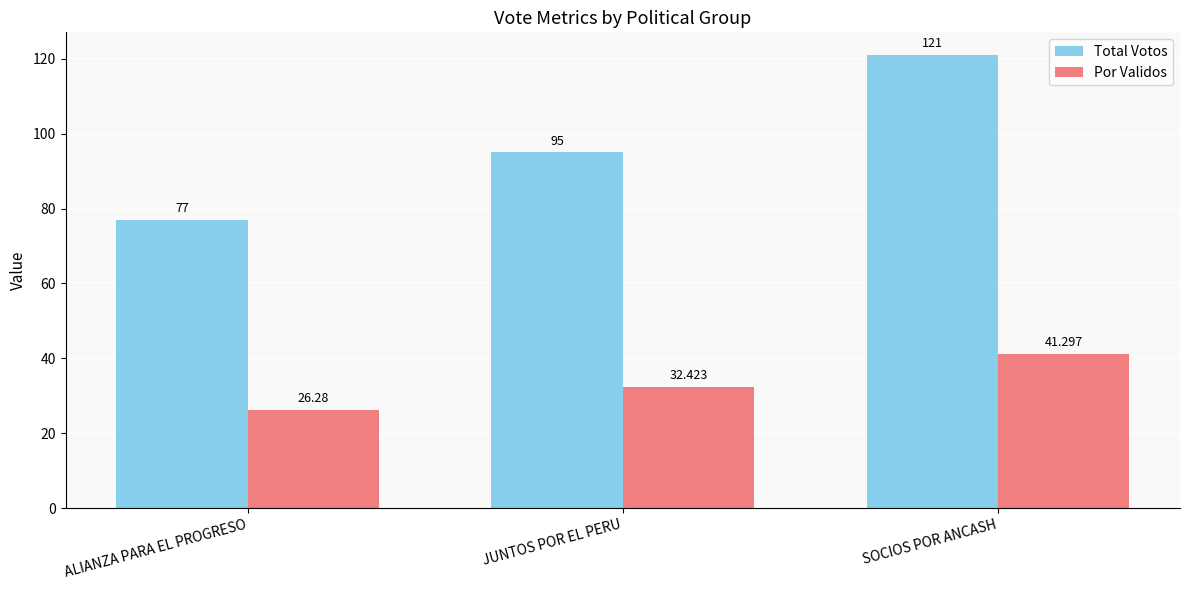

Rank the categories by Por Validos value from lowest to highest.

ALIANZA PARA EL PROGRESO, JUNTOS POR EL PERU, SOCIOS POR ANCASH